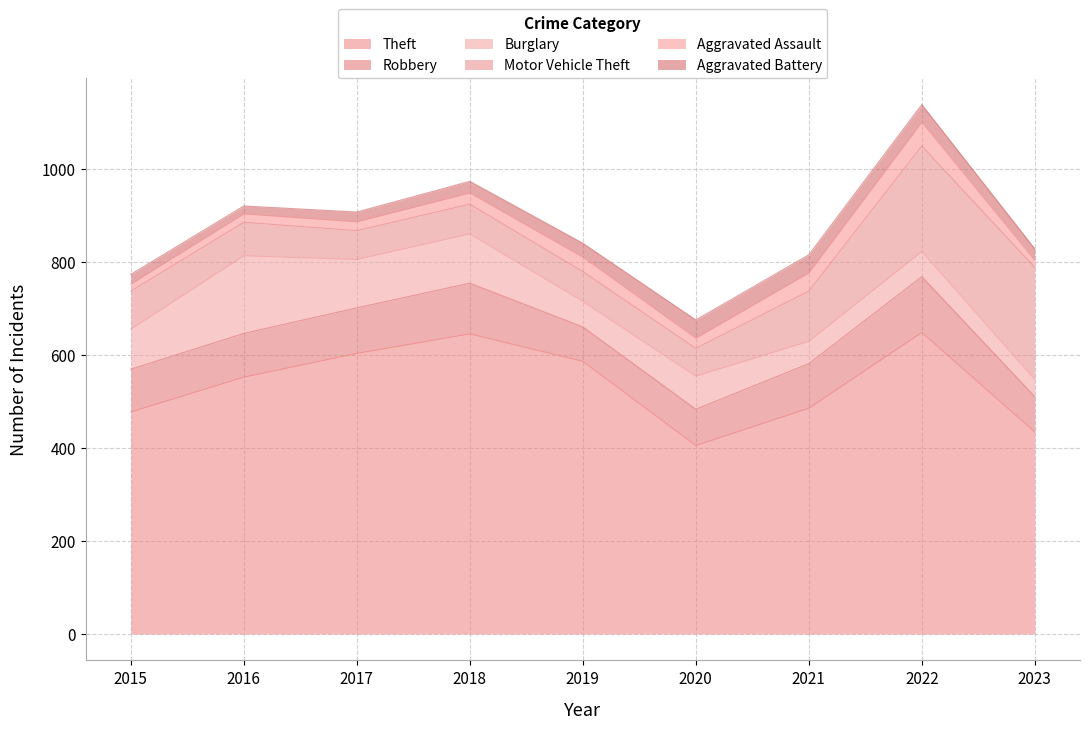

At how many categories does at least one series exceed 188?

9